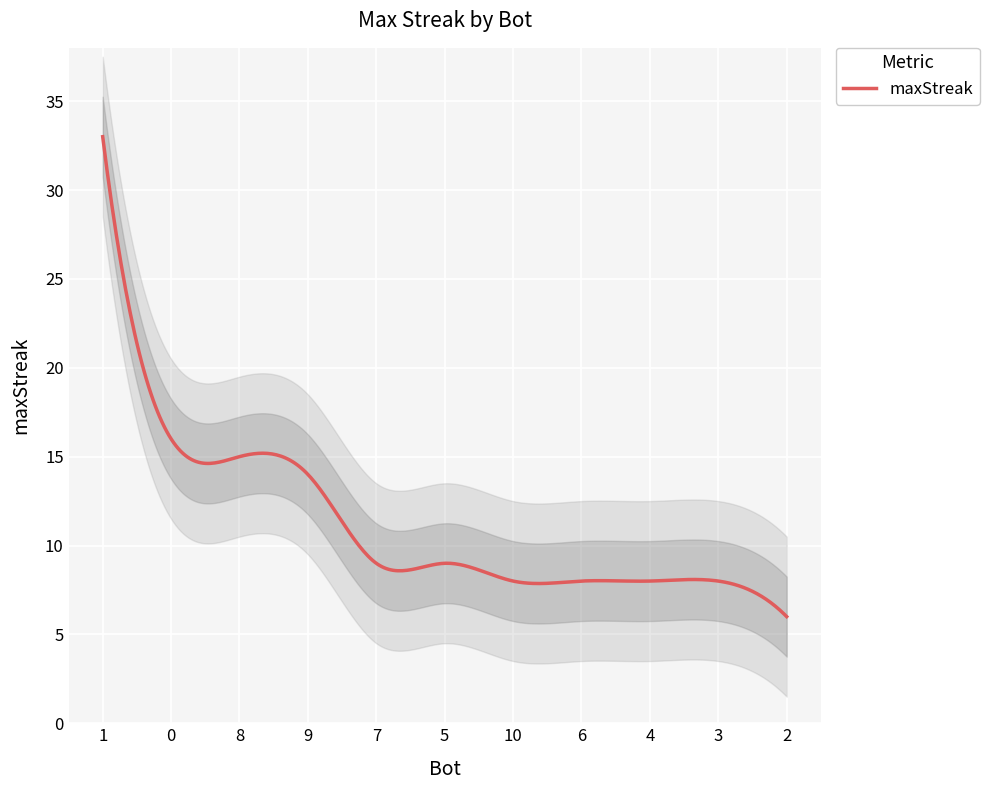

What is the label of the 8th point from the left?

6